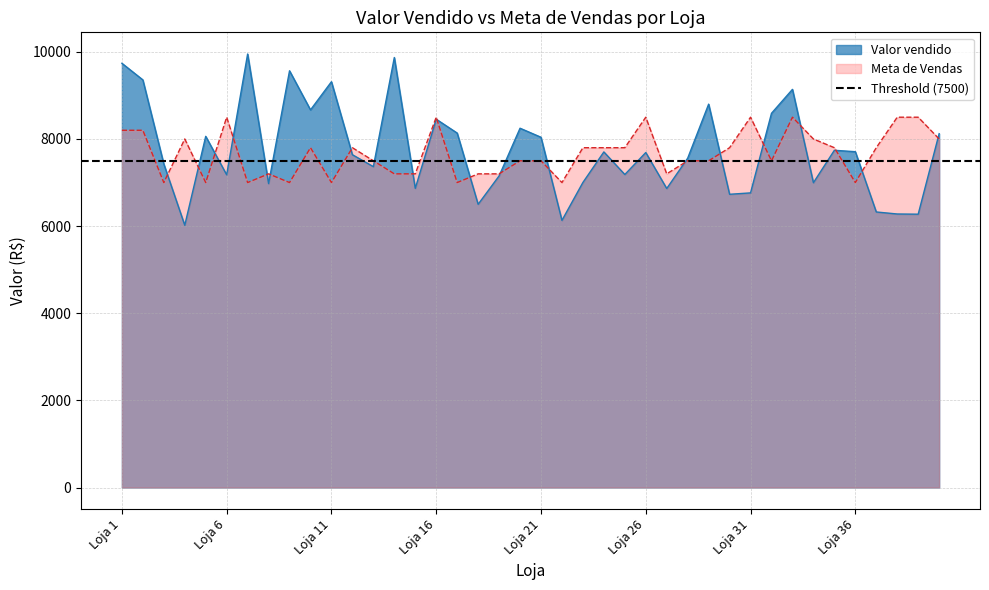

Which series has the largest range (max minus min)?

Valor vendido